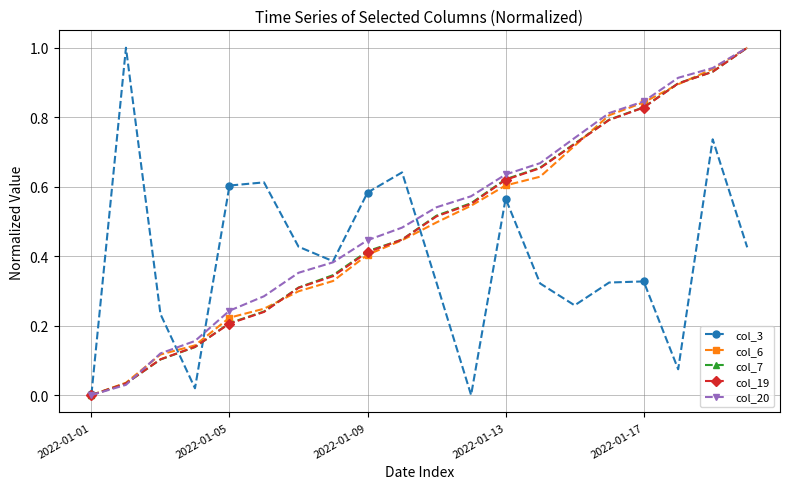

What is the greatest value displayed?

1.0